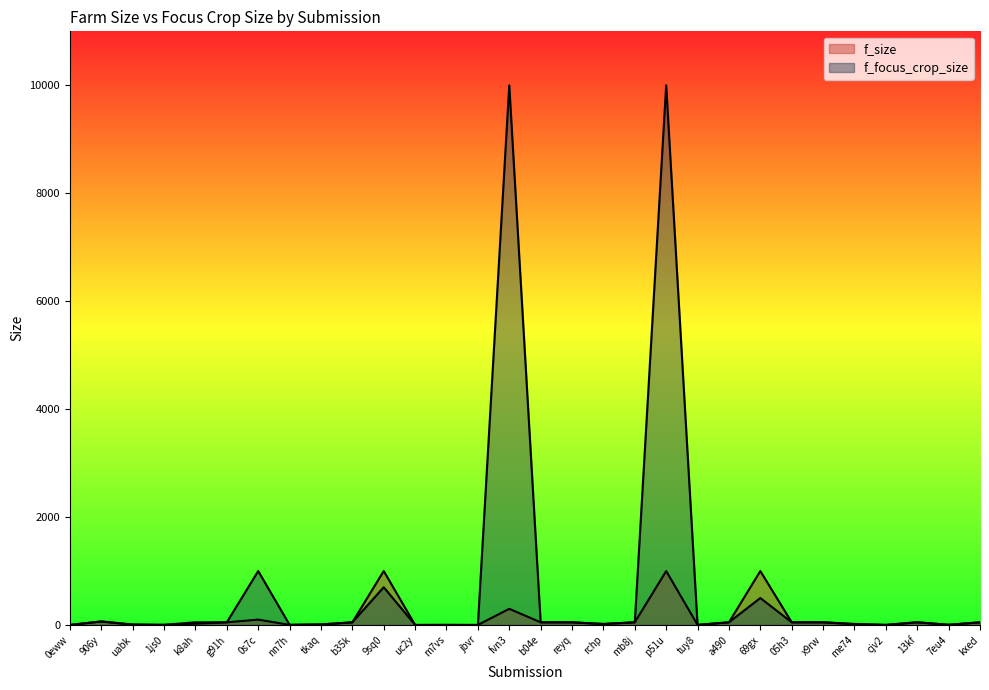

What position from the left is uabk?

3